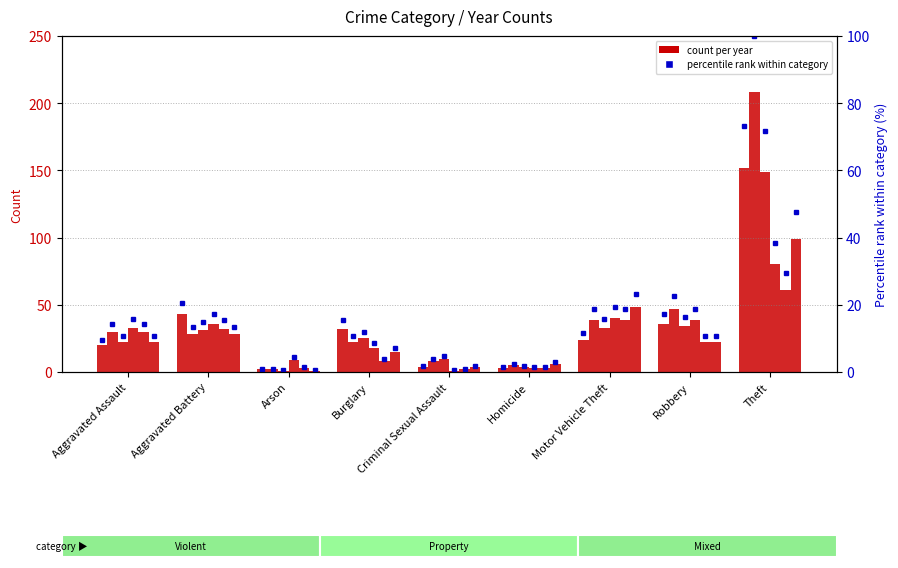

What is the minimum value shown in the chart?

0.5